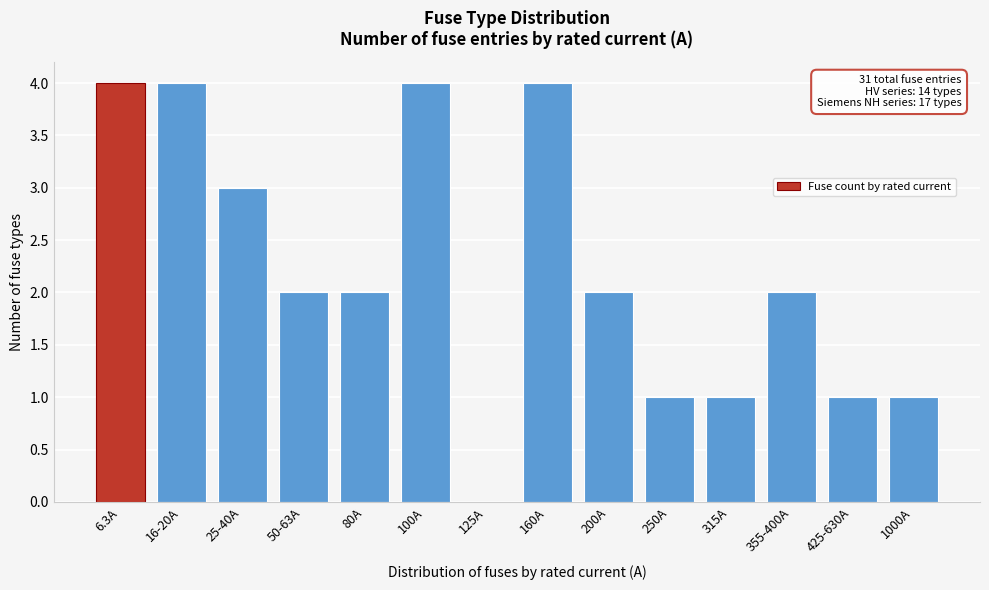

Reading left to right, extract all data points from this chart.

6.3A=4	16-20A=4	25-40A=3	50-63A=2	80A=2	100A=4	125A=0	160A=4	200A=2	250A=1	315A=1	355-400A=2	425-630A=1	1000A=1